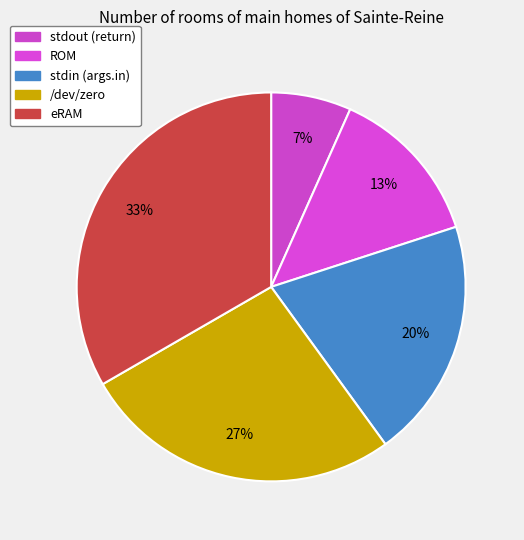

To the nearest percent, what is the average slice percentage?

20%